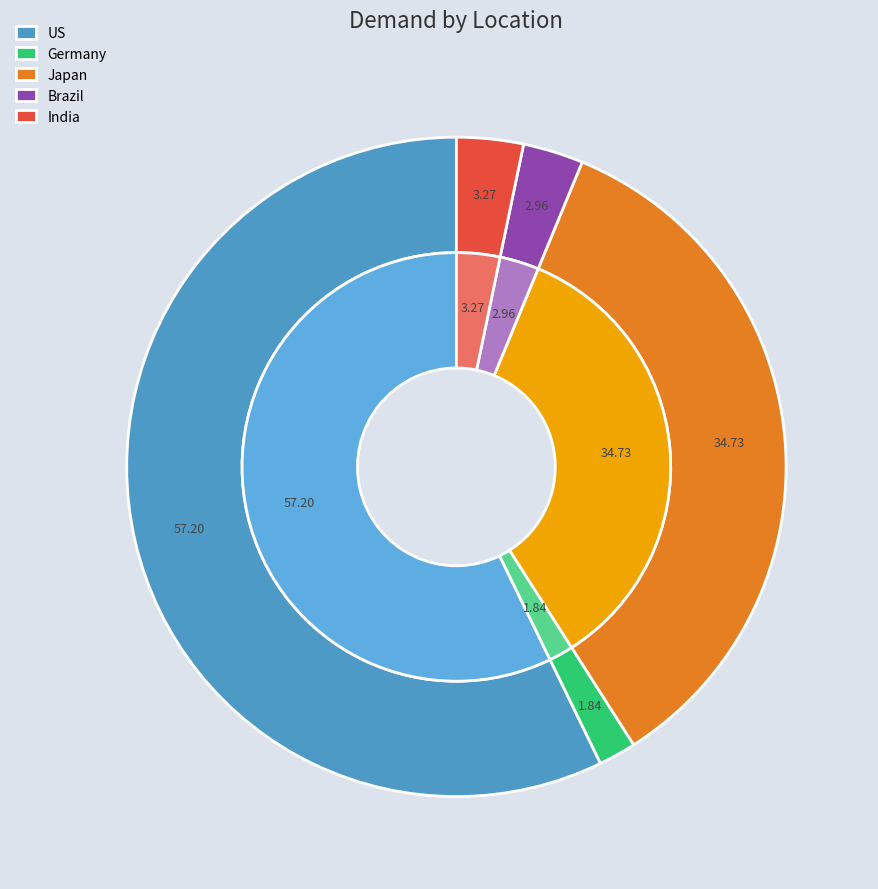

True or false: India accounts for 3% of the total.

True